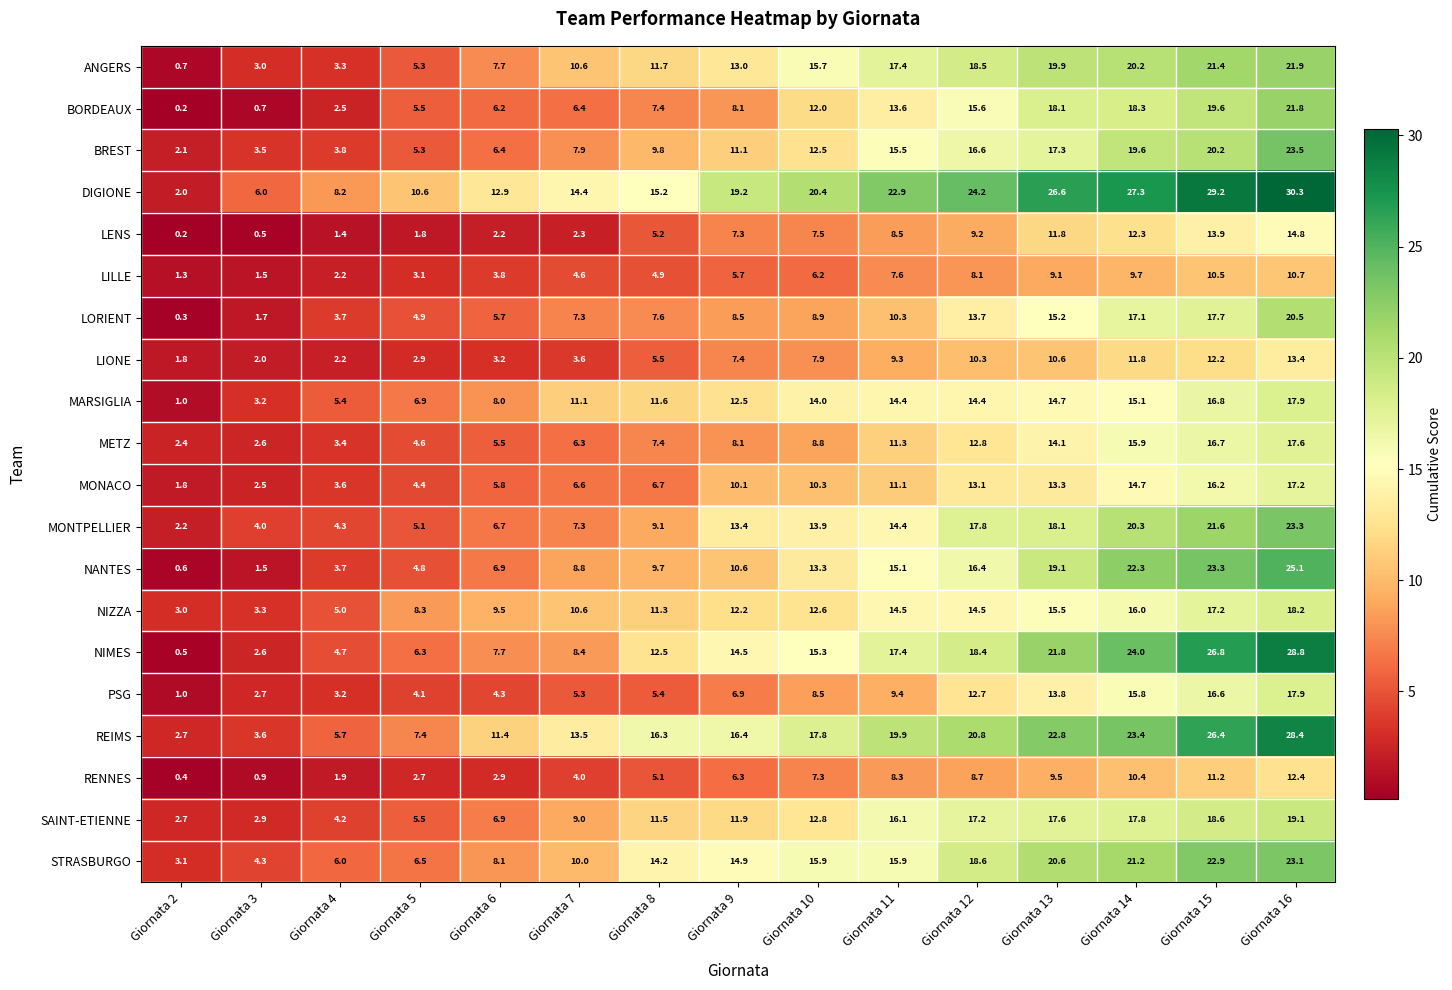

Between Giornata 4 and Giornata 7, which series saw the biggest shift?

REIMS